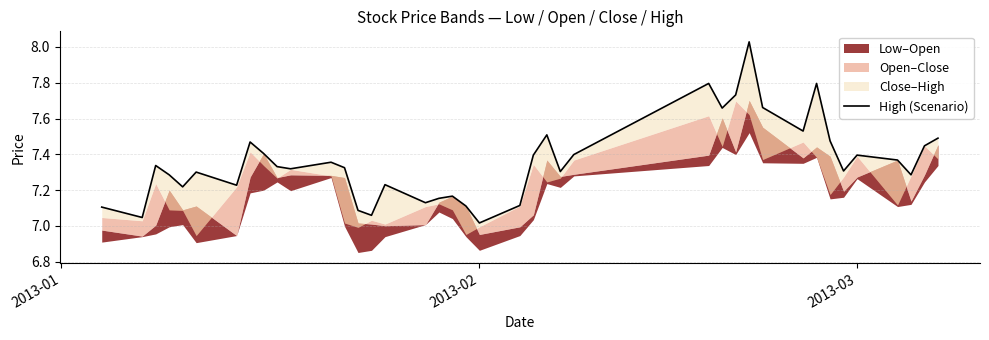

How many points are lower than both their immediate neighbors (excluding endpoints)?

12